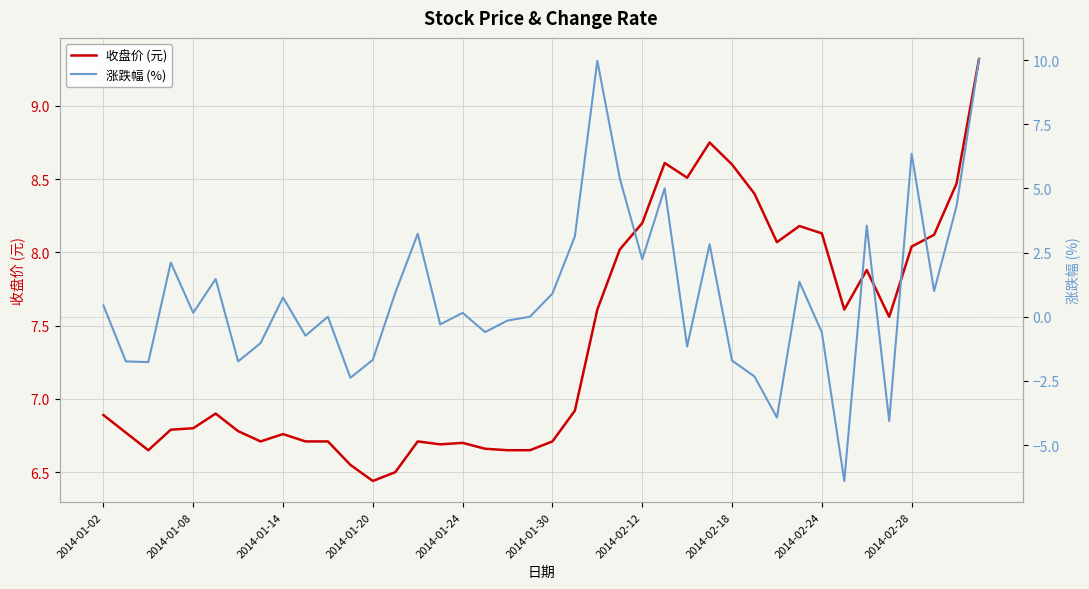

What is the difference between the maximum and minimum values in the 涨跌幅 (%) series?

16.4